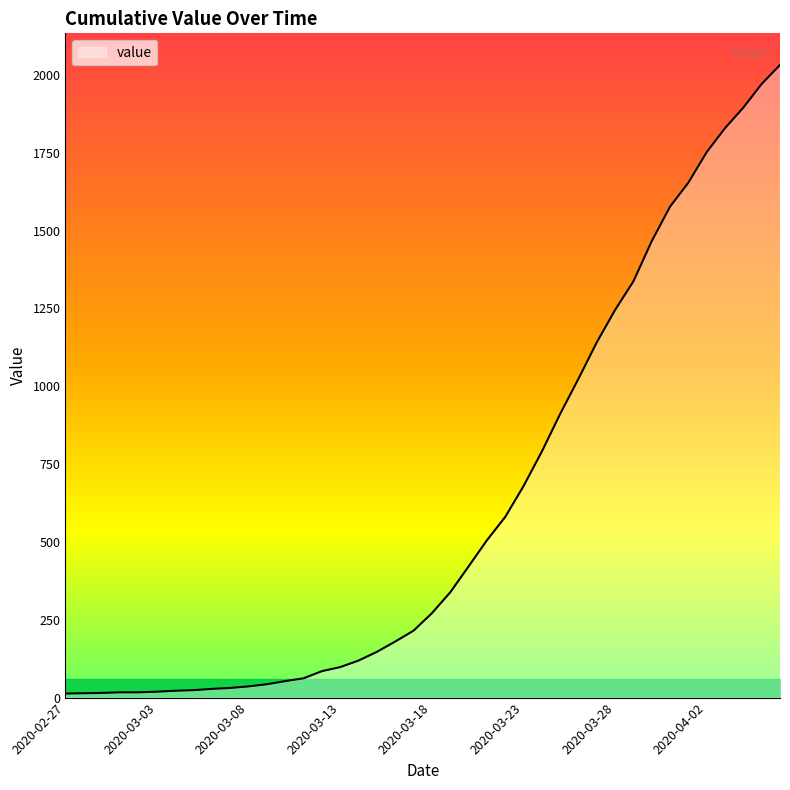

What is the difference between the maximum and minimum values?

2019